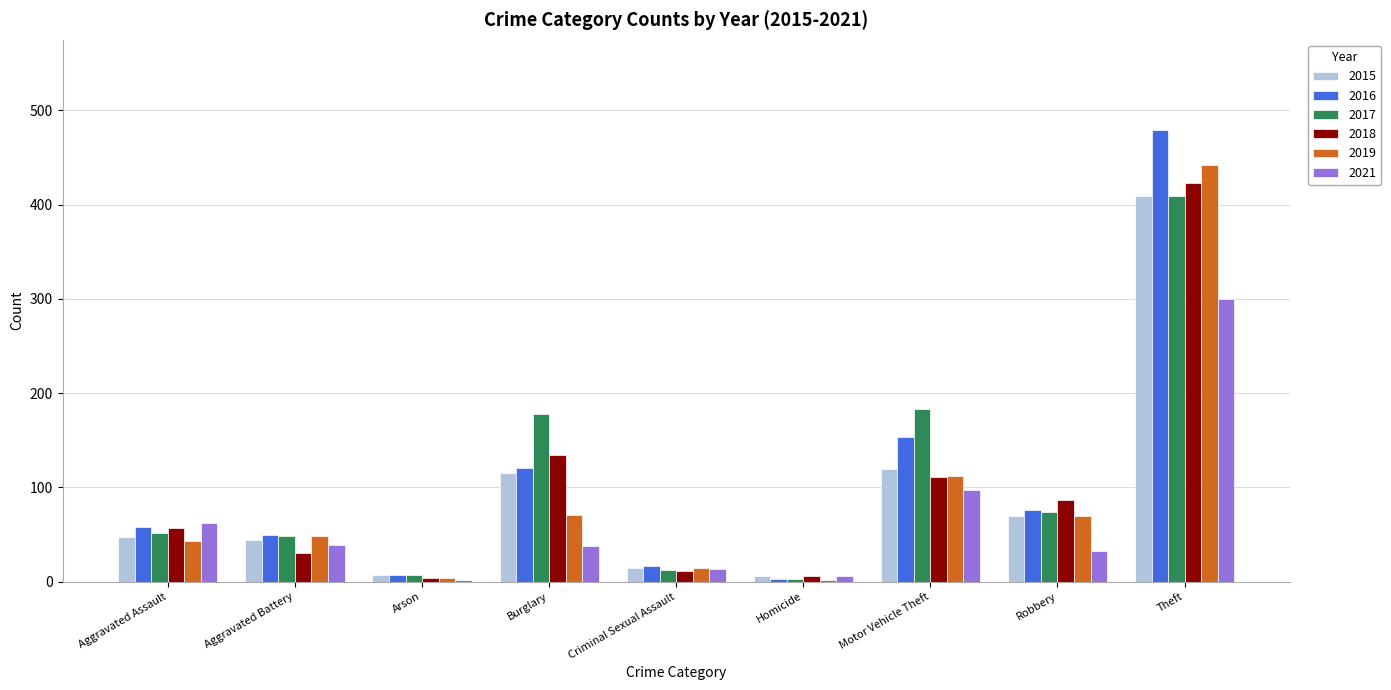

What is the difference between the maximum and minimum values in the 2015 series?

403